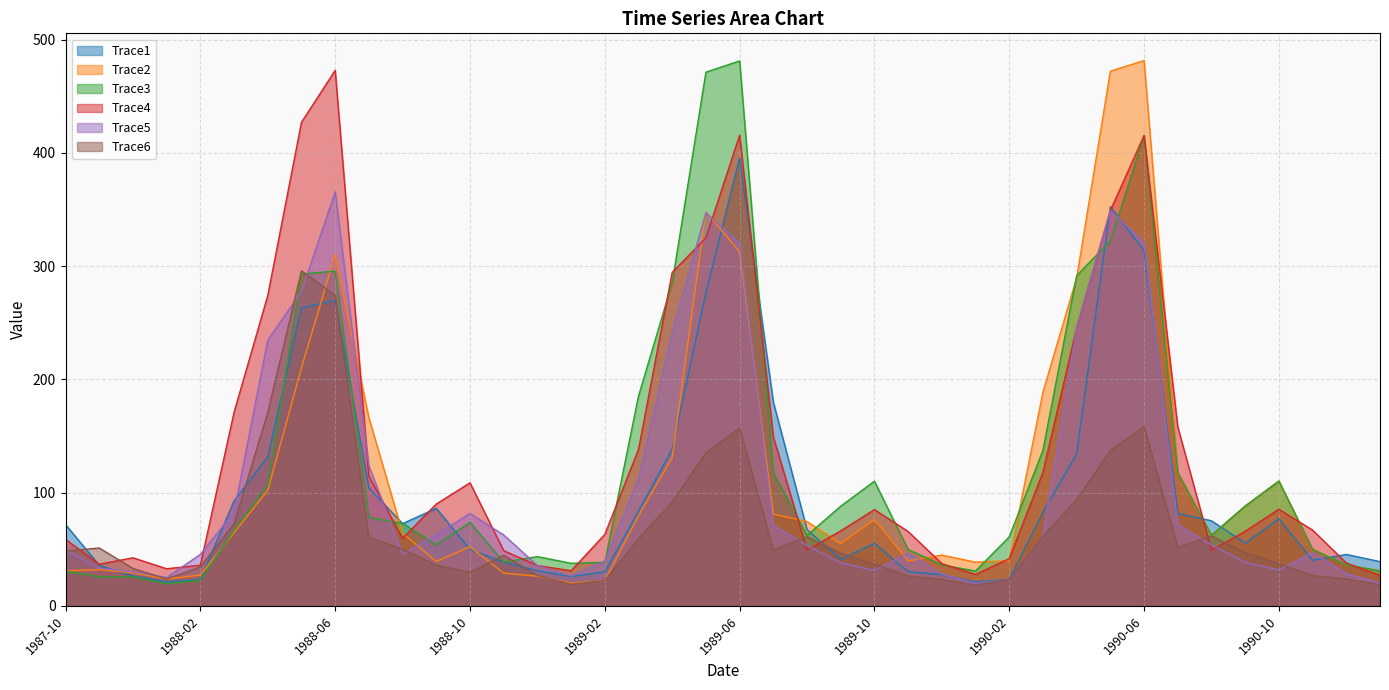

The value of Trace2 at 1989-03 is 51.0. True or false?

False